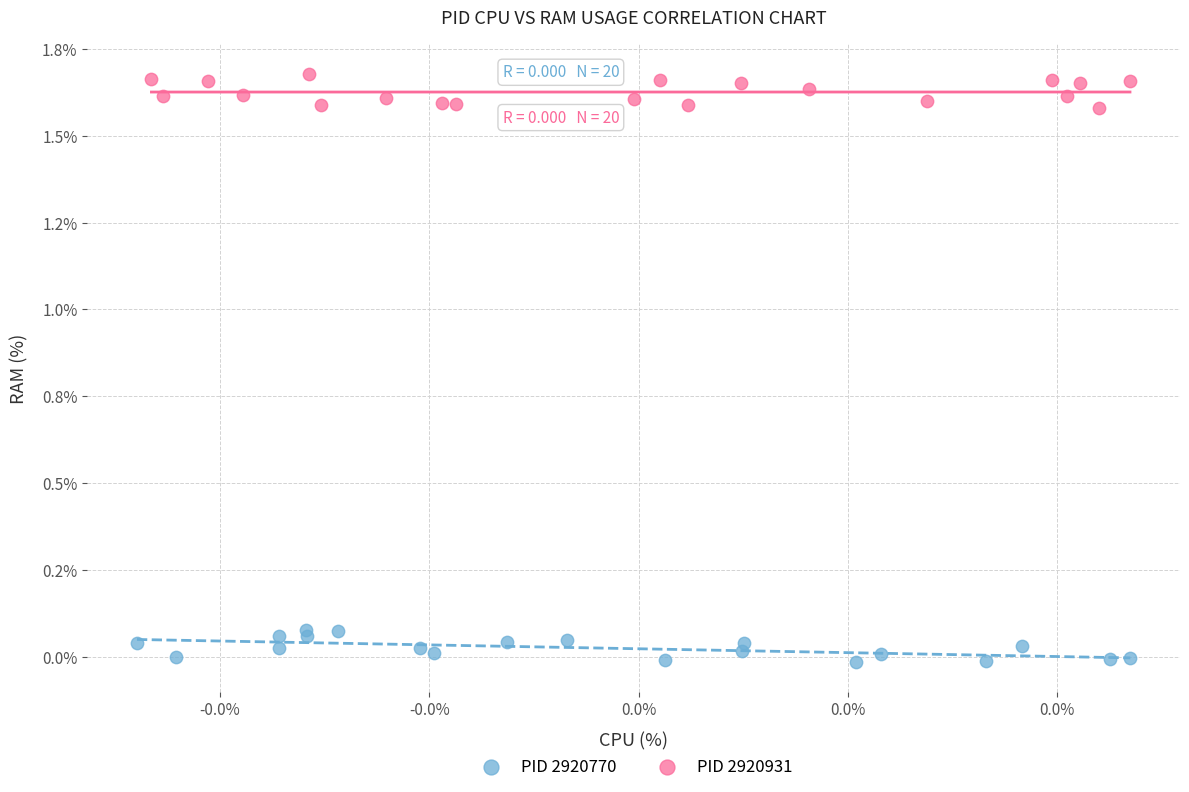

What are all the series names shown in the legend?

PID 2920770, PID 2920931